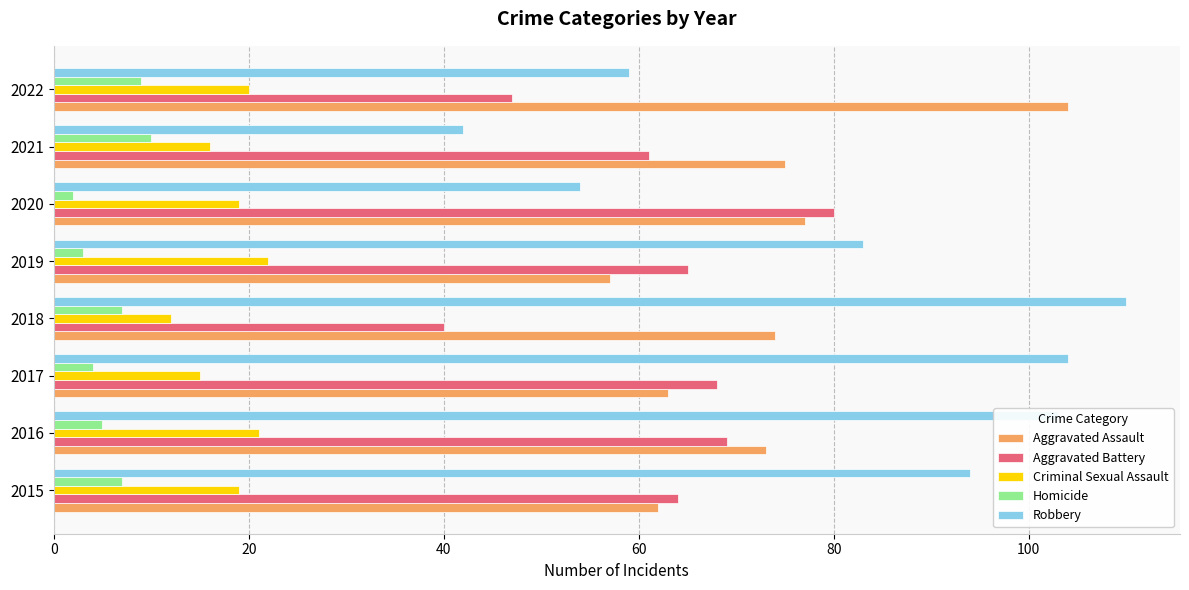

Which series changed the most between 2016 and 2019?

Robbery